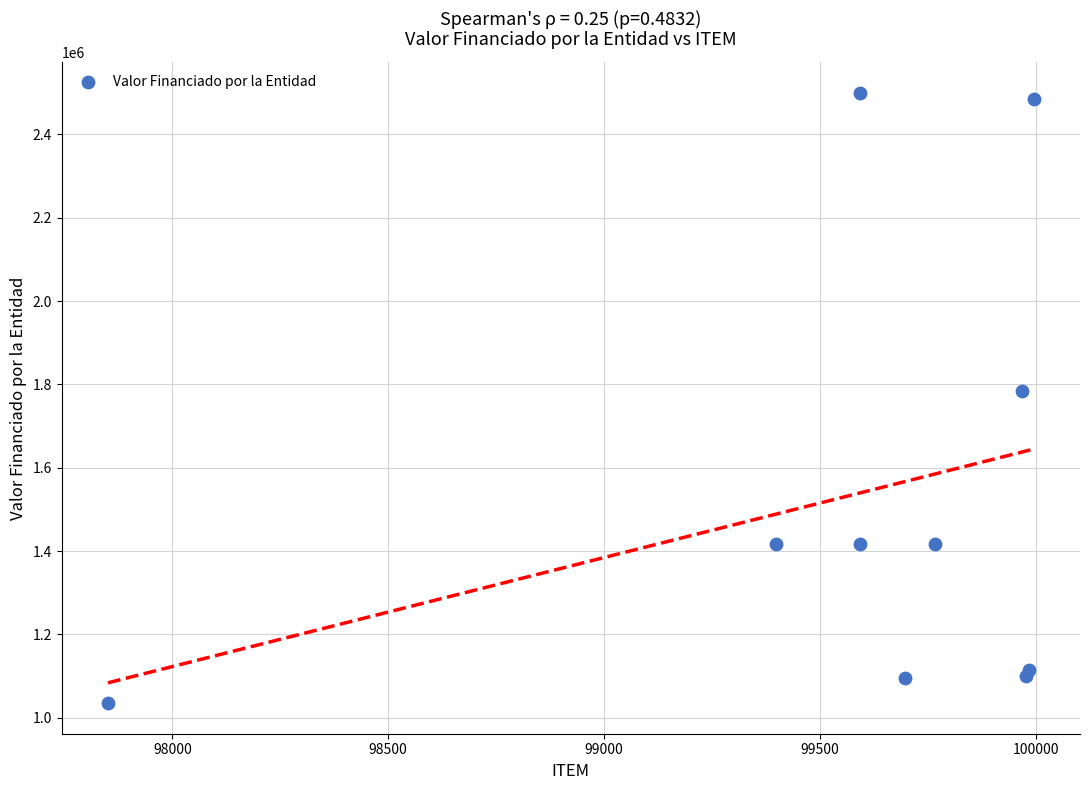

What is the range of X values (max minus min)?

2144